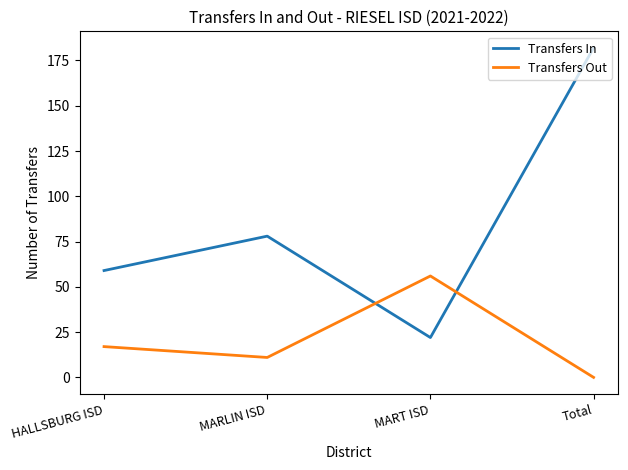

What is the difference between the highest and lowest values at MARLIN ISD?

67